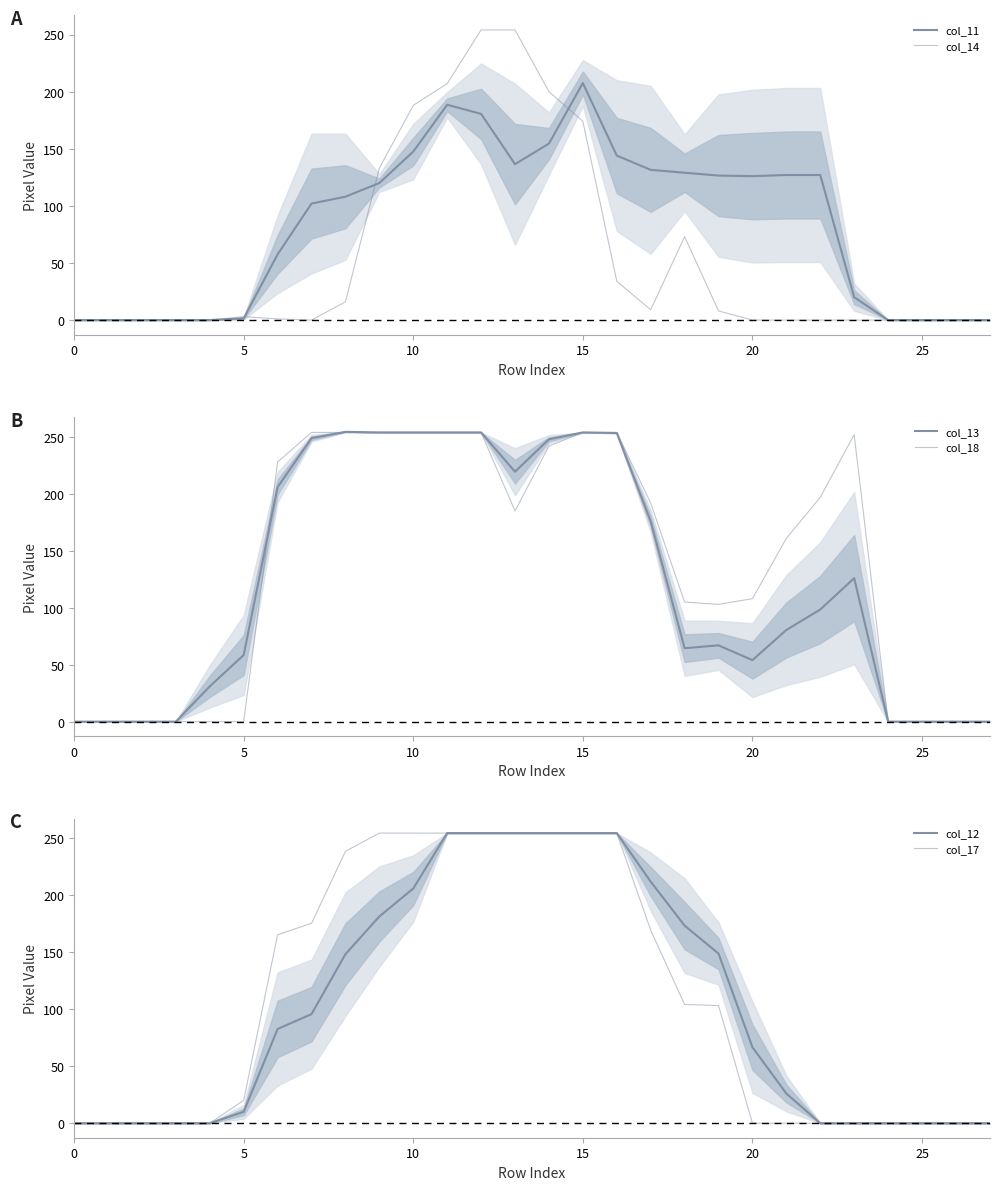

How many positive values does the col_12 series have?

17